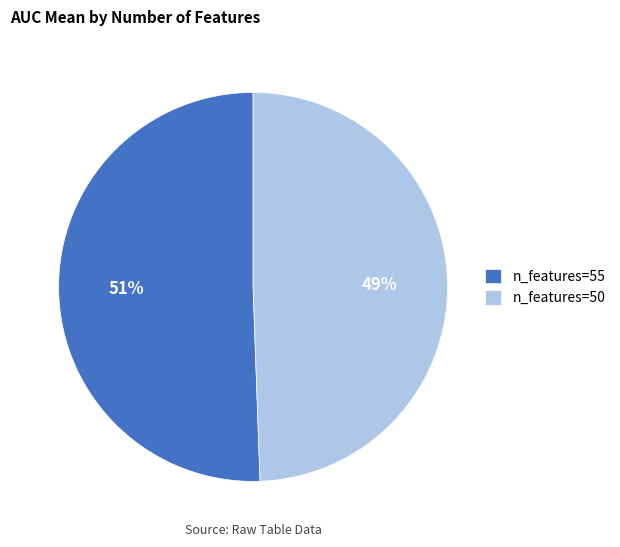

True or false: n_features=55 accounts for 57% of the total.

False